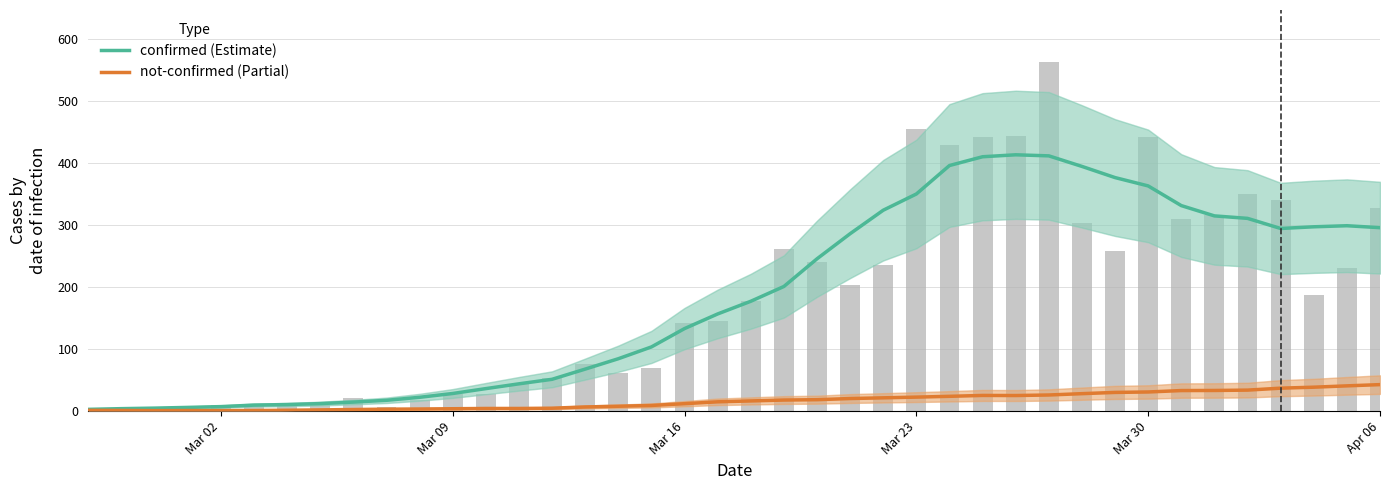

Reading left to right, transcribe all the data shown in this chart.

confirmed (Estimate): 2.9	4.0	4.9	6.0	7.3	9.7	10.6	12.1	14.6	17.4	22.3	28.4	36.3	44.0	51.3	67.7	84.4	103.4	133.0	156.6	177.0	200.9	245.4	285.9	323.7	349.9	395.7	409.9	413.0	411.3	394.3	376.3	362.9	331.1	314.6	310.6	294.3	297.0	298.7	295.6
not-confirmed (Partial): 1.3	1.1	0.9	1.0	0.9	1.0	1.4	2.0	2.6	3.1	3.4	3.9	4.3	4.3	4.7	6.7	7.9	9.1	12.0	15.0	16.4	17.9	18.4	20.3	21.4	22.6	23.9	25.3	25.1	26.0	28.1	30.1	30.9	33.1	33.3	33.9	37.0	38.6	40.7	42.7